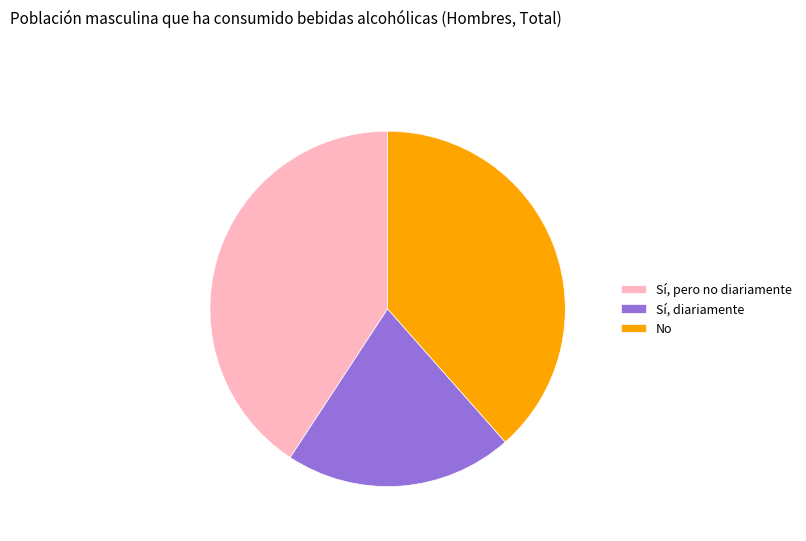

What is the ratio of the value at No to the value at Sí, pero no diariamente?

0.9